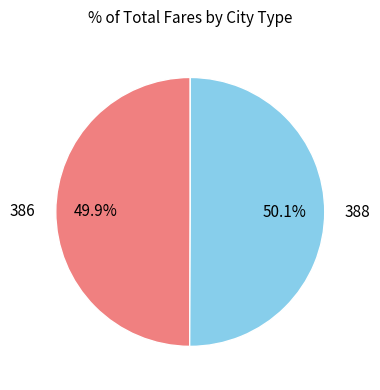

Is there any slice that represents more than half of the pie?

Yes